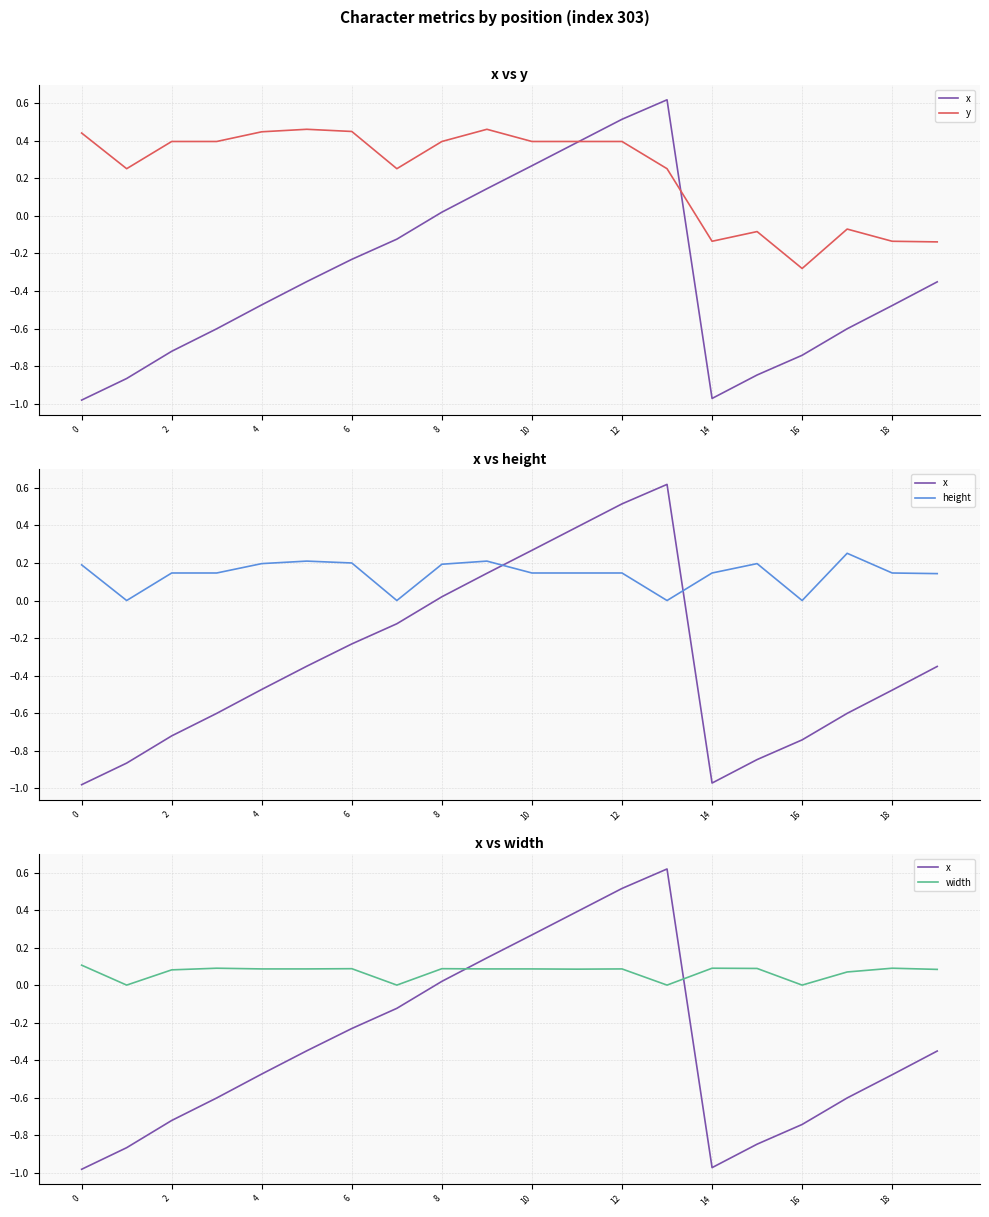

Reading right to left, list all the values displayed in this chart.

x: -0.4	-0.5	-0.6	-0.7	-0.8	-1.0	0.6	0.5	0.4	0.3	0.1	0.0	-0.1	-0.2	-0.4	-0.5	-0.6	-0.7	-0.9	-1.0
y: -0.1	-0.1	-0.1	-0.3	-0.1	-0.1	0.3	0.4	0.4	0.4	0.5	0.4	0.3	0.5	0.5	0.4	0.4	0.4	0.3	0.4
height: 0.1	0.1	0.3	0.0	0.2	0.1	0.0	0.1	0.1	0.1	0.2	0.2	0.0	0.2	0.2	0.2	0.1	0.1	0.0	0.2
width: 0.1	0.1	0.1	0.0	0.1	0.1	0.0	0.1	0.1	0.1	0.1	0.1	0.0	0.1	0.1	0.1	0.1	0.1	0.0	0.1